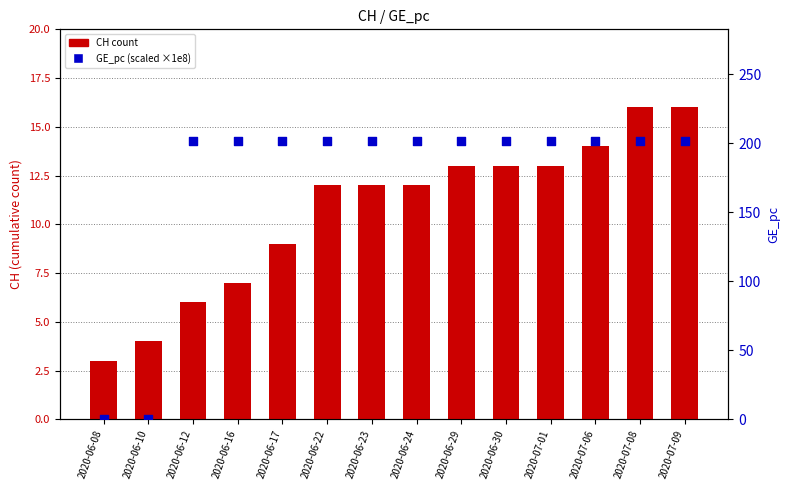

At how many categories does at least one series exceed 78?

12